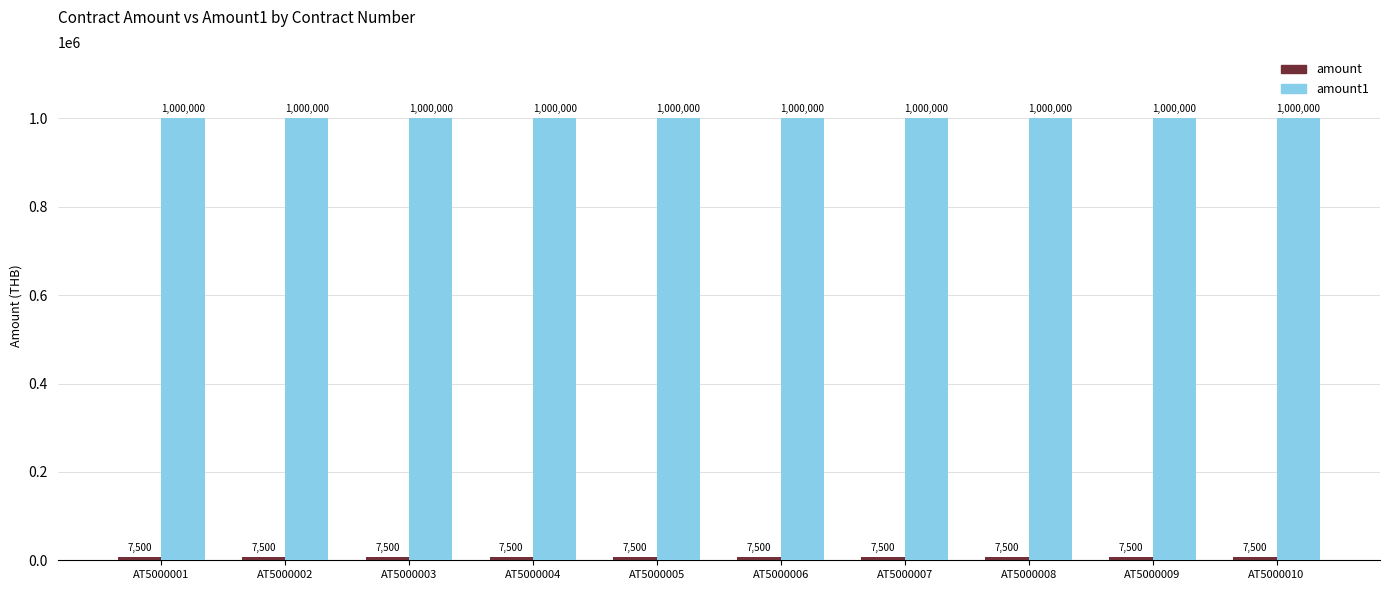

Count the number of categories in the chart.

10